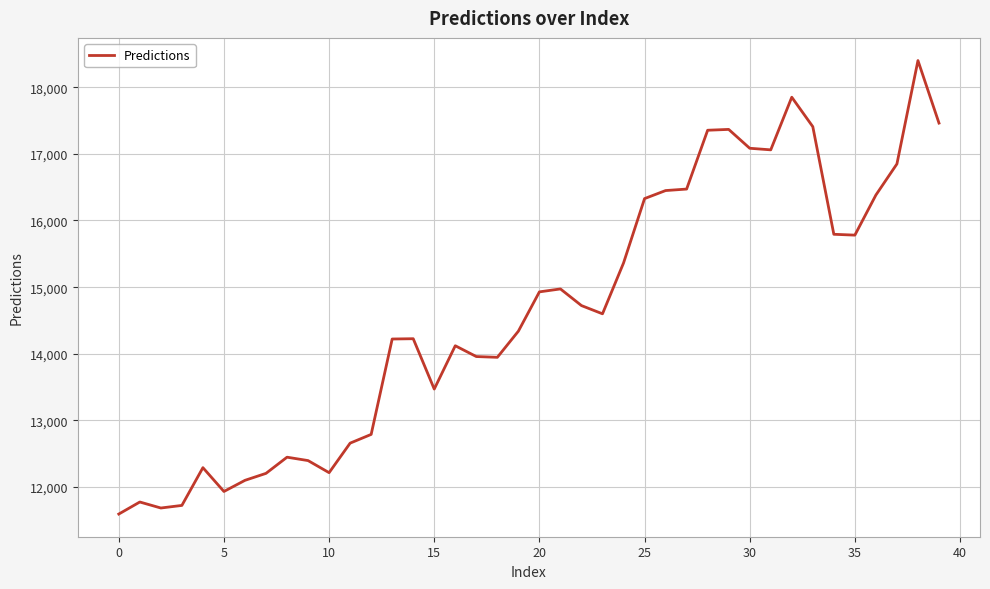

Does the chart display data point markers on the line(s)?

No